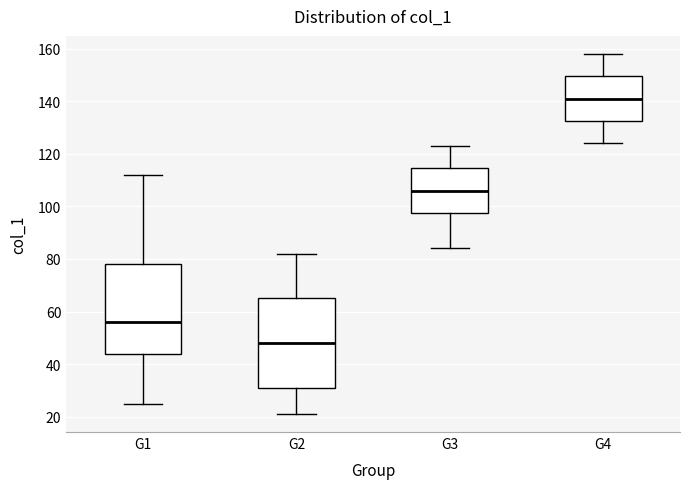

Which box has the lowest median line?

G2